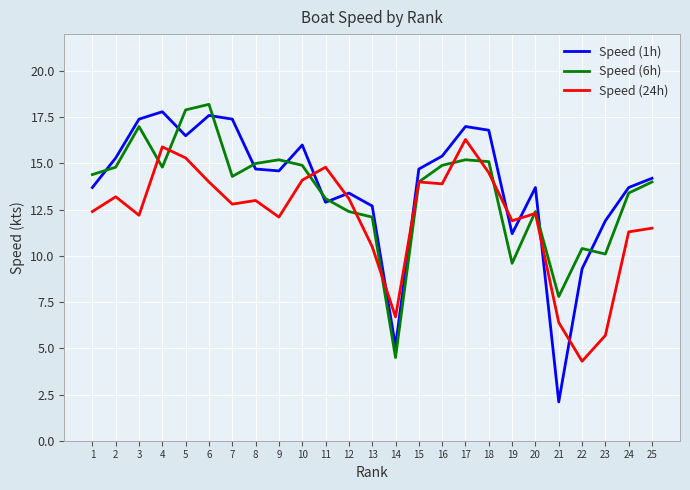

What is the lowest value of the Speed (1h) series?

2.1